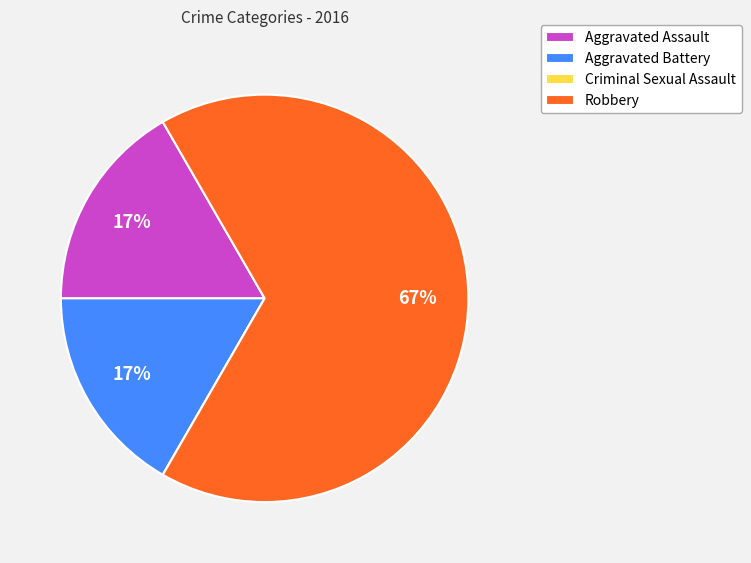

The Aggravated Battery slice represents 17% of the pie. True or false?

True